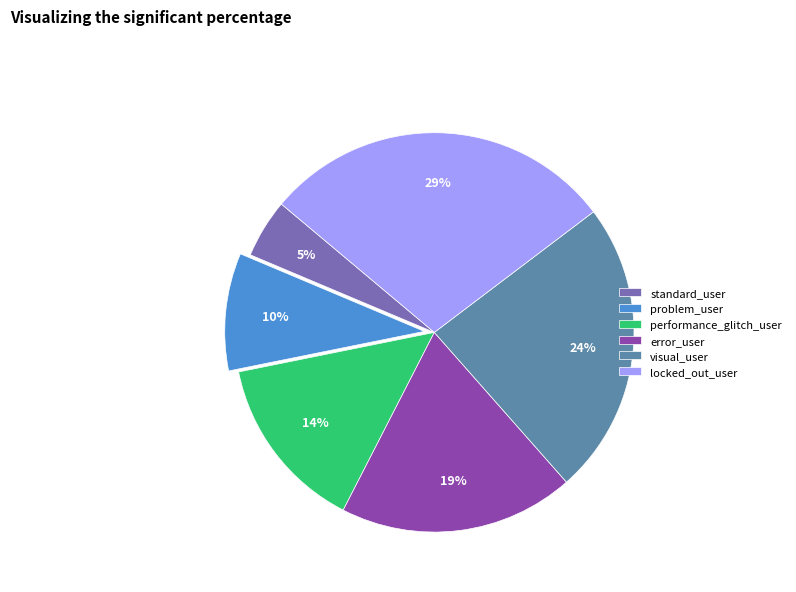

Rank the categories by value from lowest to highest.

standard_user, problem_user, performance_glitch_user, error_user, visual_user, locked_out_user